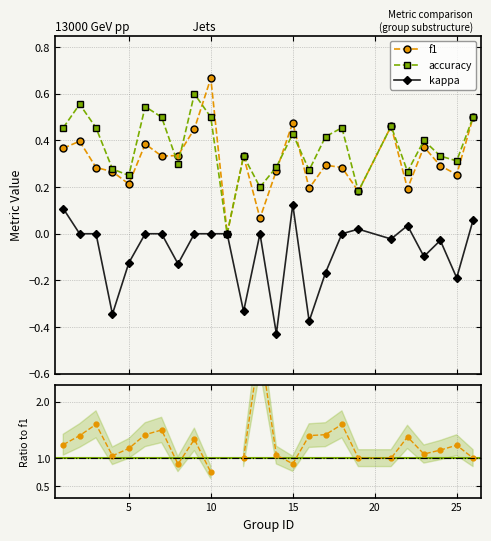

Reading left to right, list all the values displayed in this chart.

f1: 1=0.4	2=0.4	3=0.3	4=0.3	5=0.2	6=0.4	7=0.3	8=0.3	9=0.5	10=0.7	11=0.0	12=0.3	13=0.1	14=0.3	15=0.5	16=0.2	17=0.3	18=0.3	19=0.2	21=0.5	22=0.2	23=0.4	24=0.3	25=0.3	26=0.5
accuracy: 1=0.5	2=0.6	3=0.5	4=0.3	5=0.2	6=0.5	7=0.5	8=0.3	9=0.6	10=0.5	11=0.0	12=0.3	13=0.2	14=0.3	15=0.4	16=0.3	17=0.4	18=0.5	19=0.2	21=0.5	22=0.3	23=0.4	24=0.3	25=0.3	26=0.5
kappa: 1=0.1	2=0.0	3=0.0	4=-0.3	5=-0.1	6=0.0	7=0.0	8=-0.1	9=0.0	10=0.0	11=0.0	12=-0.3	13=0.0	14=-0.4	15=0.1	16=-0.4	17=-0.2	18=0.0	19=0.0	21=-0.0	22=0.0	23=-0.1	24=-0.0	25=-0.2	26=0.1